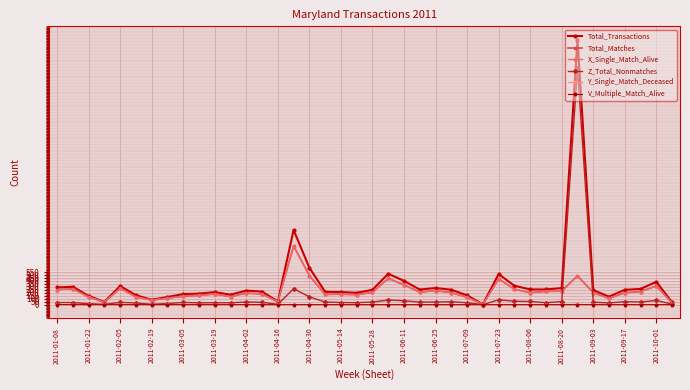

What is the greatest value displayed?

4477